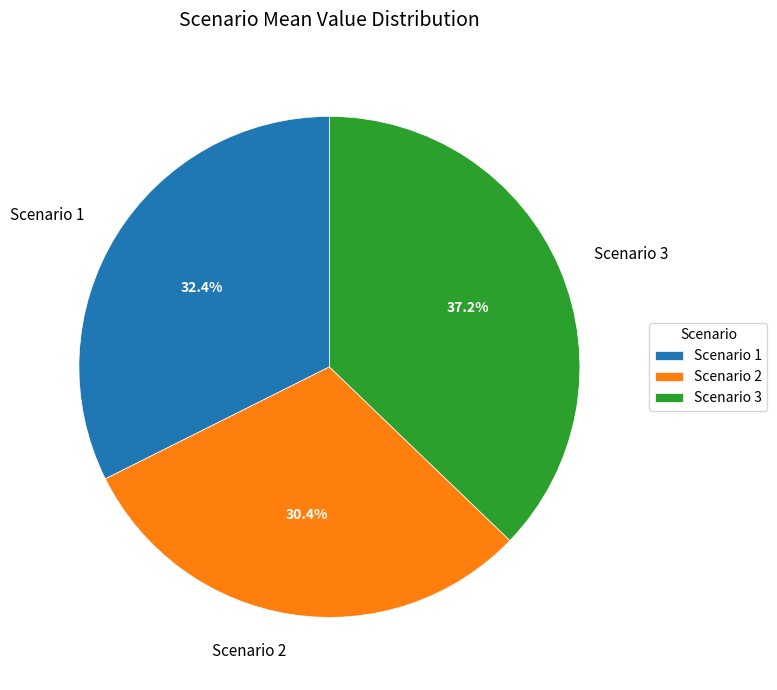

What portion of the pie excludes Scenario 2?

69.6%